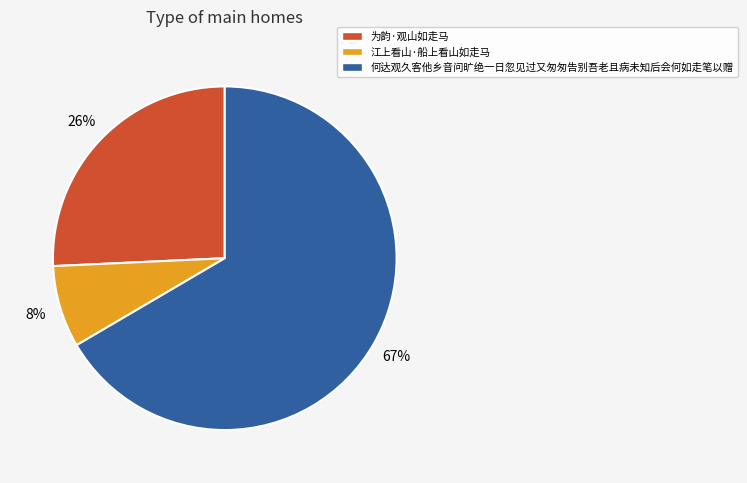

What is the ratio of the value at 江上看山·船上看山如走马 to the value at 何达观久客他乡音问旷绝一日忽见过又匆匆告别吾老且病未知后会何如走笔以赠?

0.1